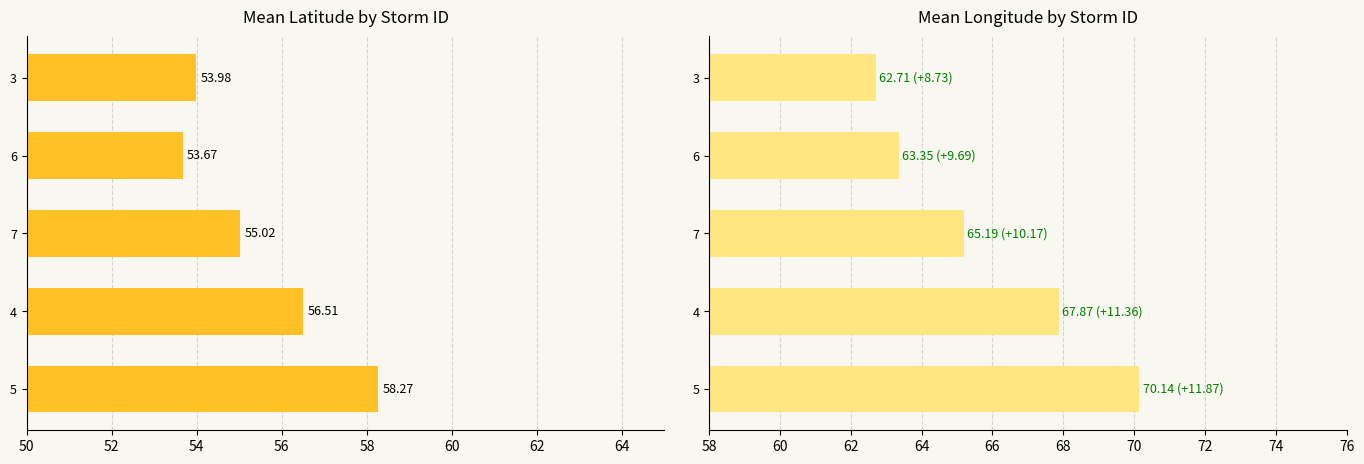

Count the mean_lat values in the range 53 to 56.

3